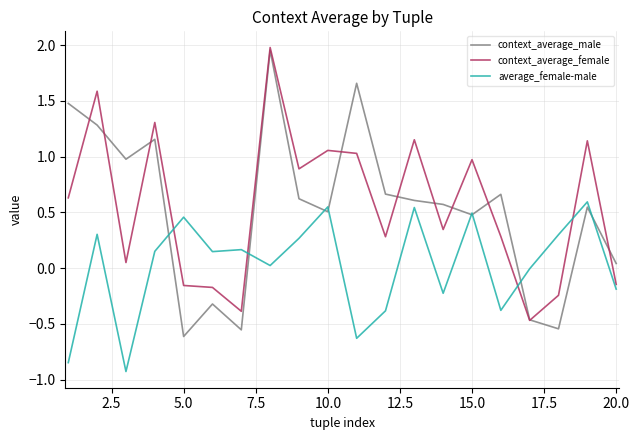

Which series has the largest range (max minus min)?

context_average_male